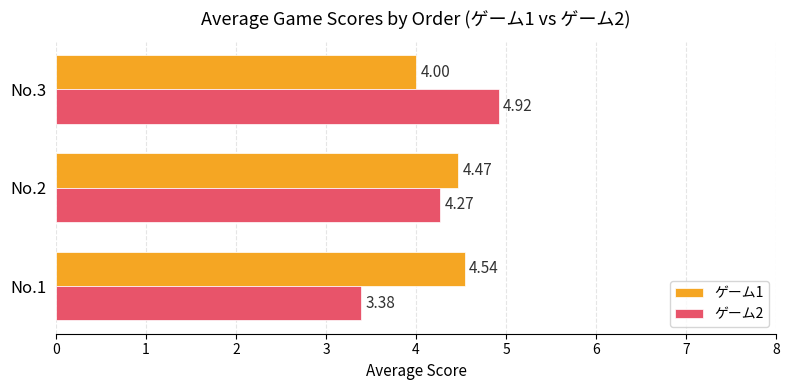

What is the difference between the highest and lowest values at No.3?

0.9